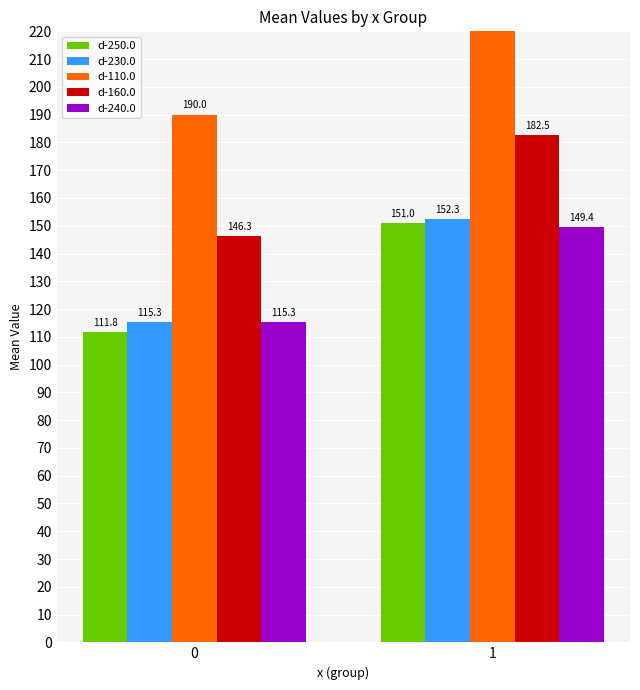

At which label does d-250.0 reach its peak?

1